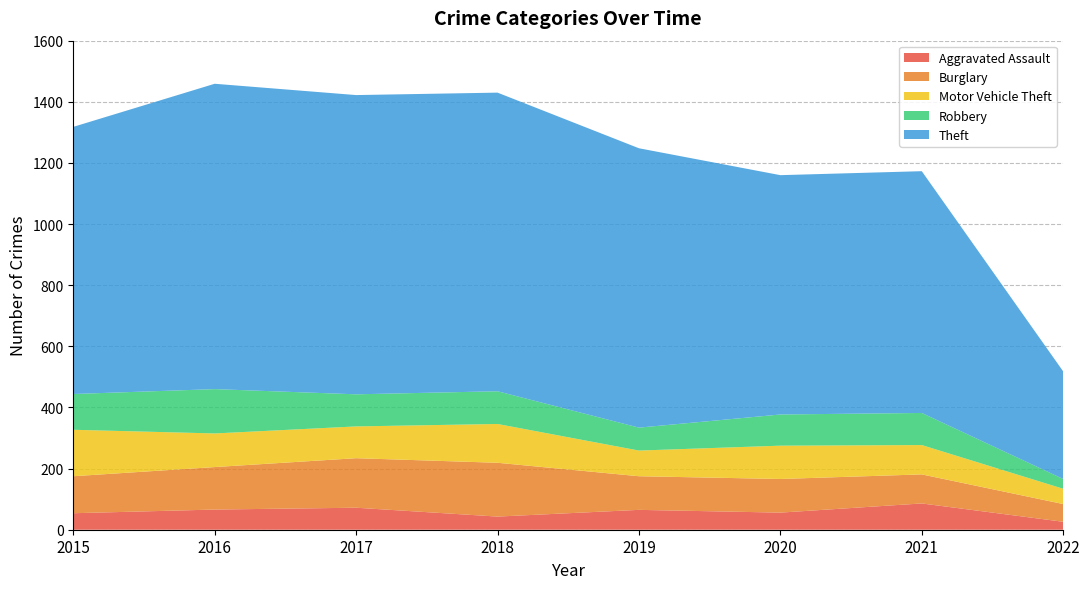

Reading left to right, extract all data points from this chart.

Aggravated Assault: 54	66	72	43	65	56	86	26
Burglary: 121	139	162	176	110	110	95	58
Motor Vehicle Theft: 152	110	104	127	84	109	96	50
Robbery: 117	145	105	107	75	102	105	32
Theft: 874	999	979	977	914	783	791	352